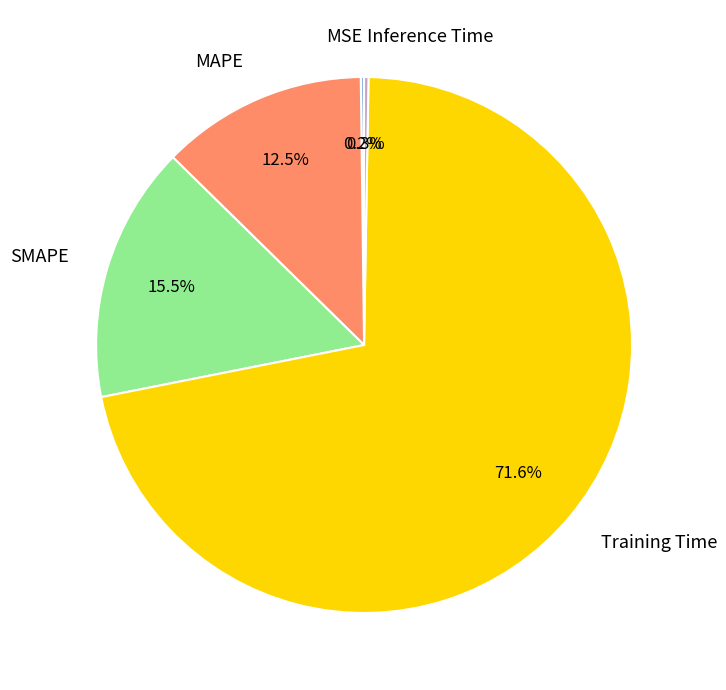

Is the sum of Training Time and SMAPE greater than half?

Yes